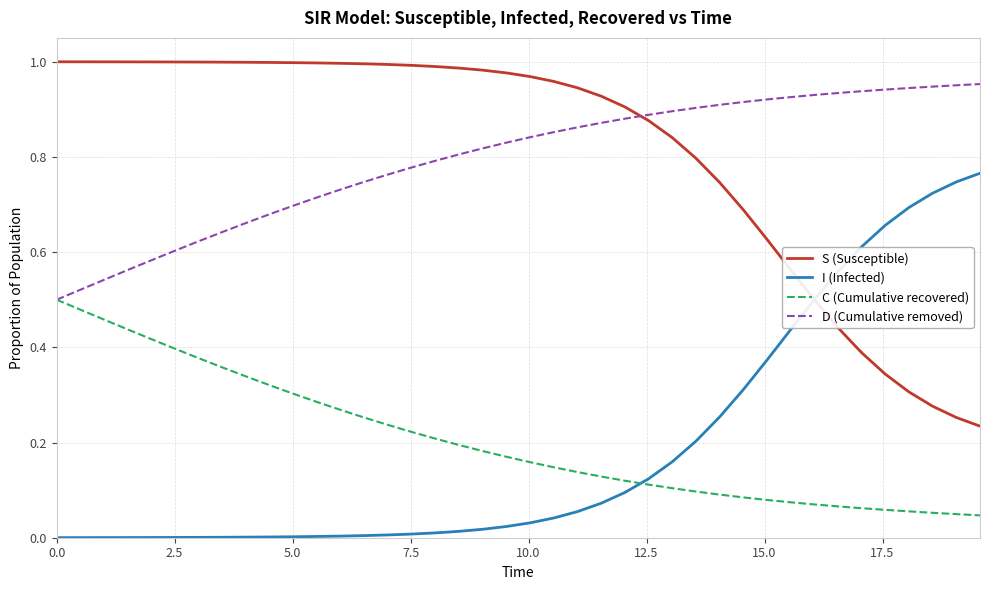

True or false: C (Cumulative recovered) and S (Susceptible) cross at least once.

False